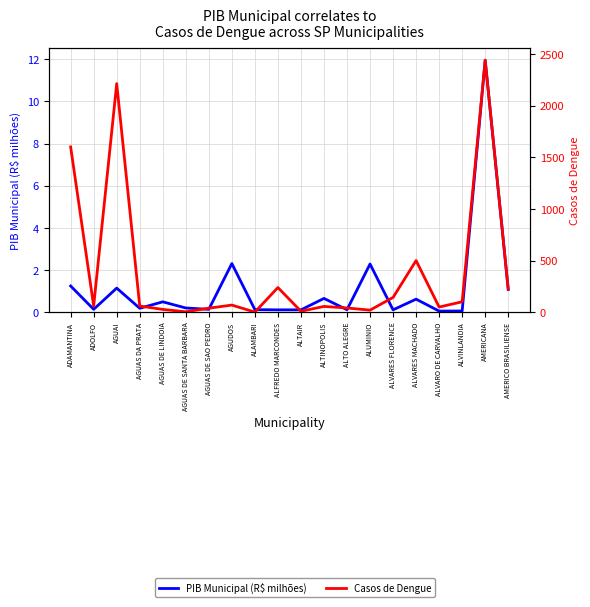

True or false: Casos de Dengue and PIB Municipal (R$ milhões) cross at least once.

False